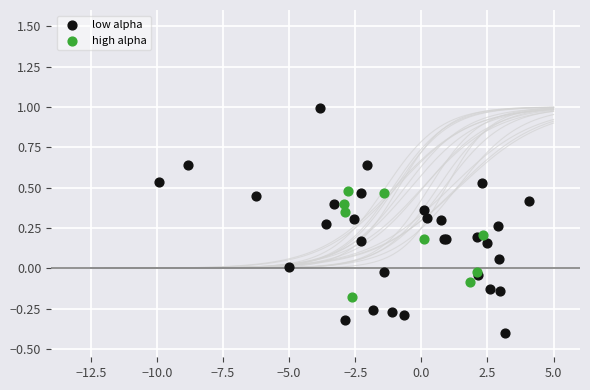

Which series reaches the minimum Y coordinate?

low alpha